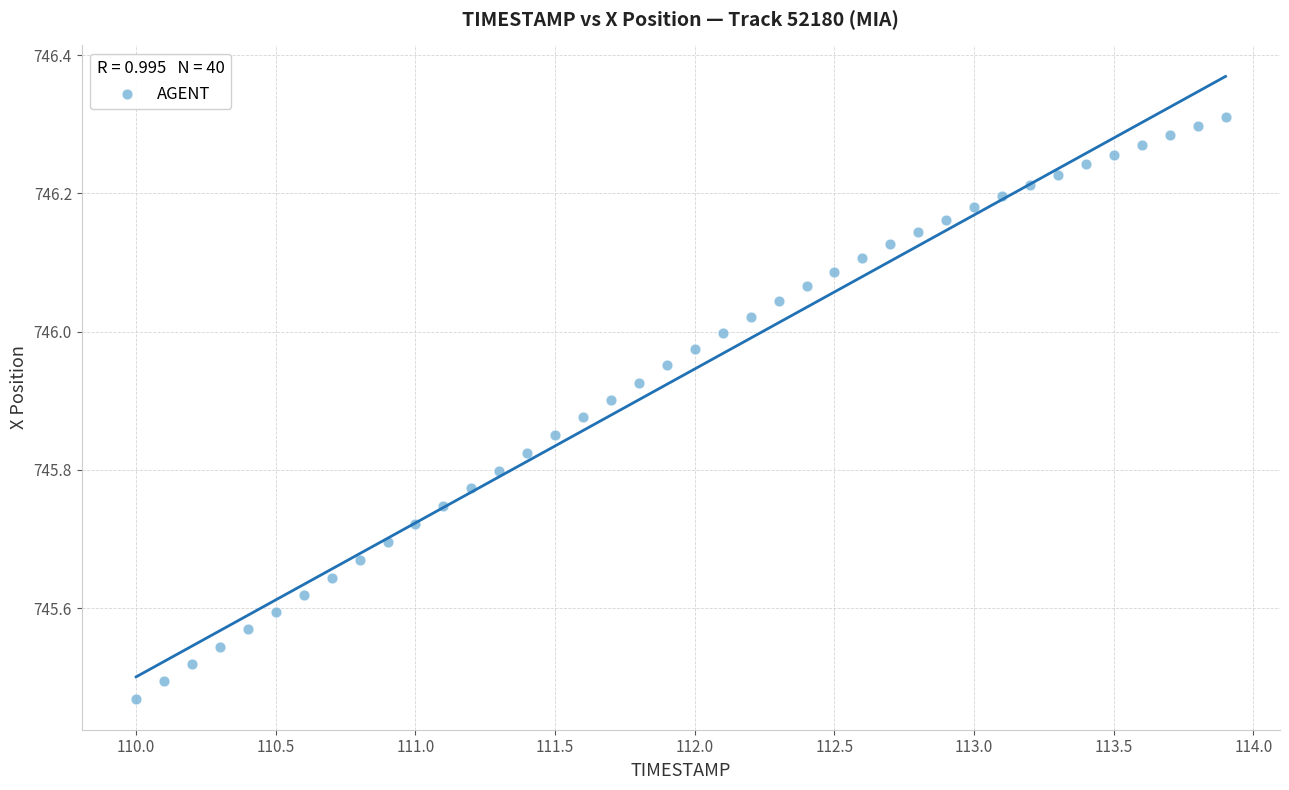

What is the range of Y values (max minus min)?

0.8